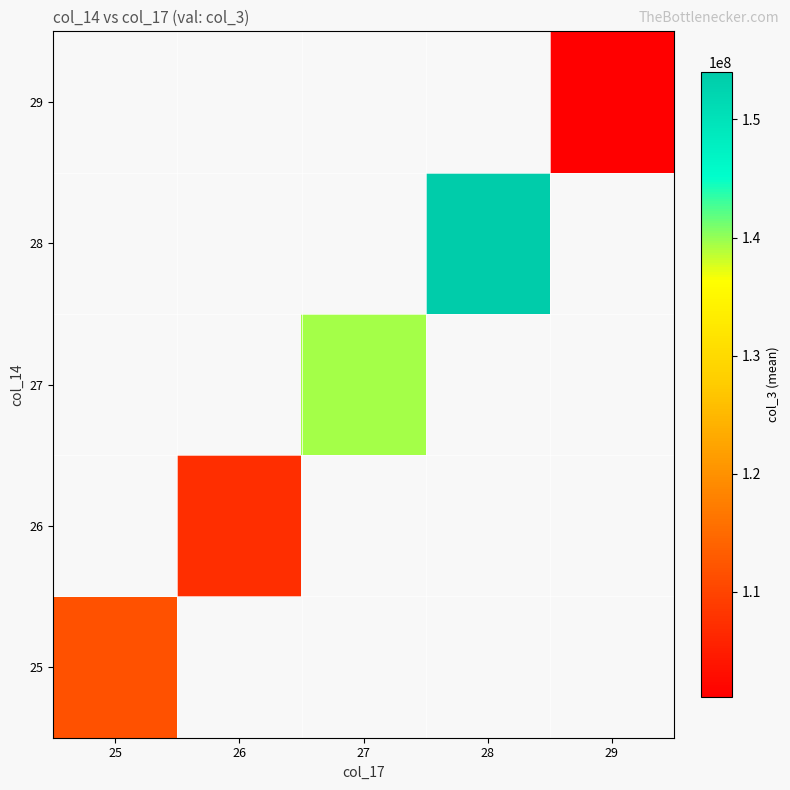

How many data points does each series have?

5